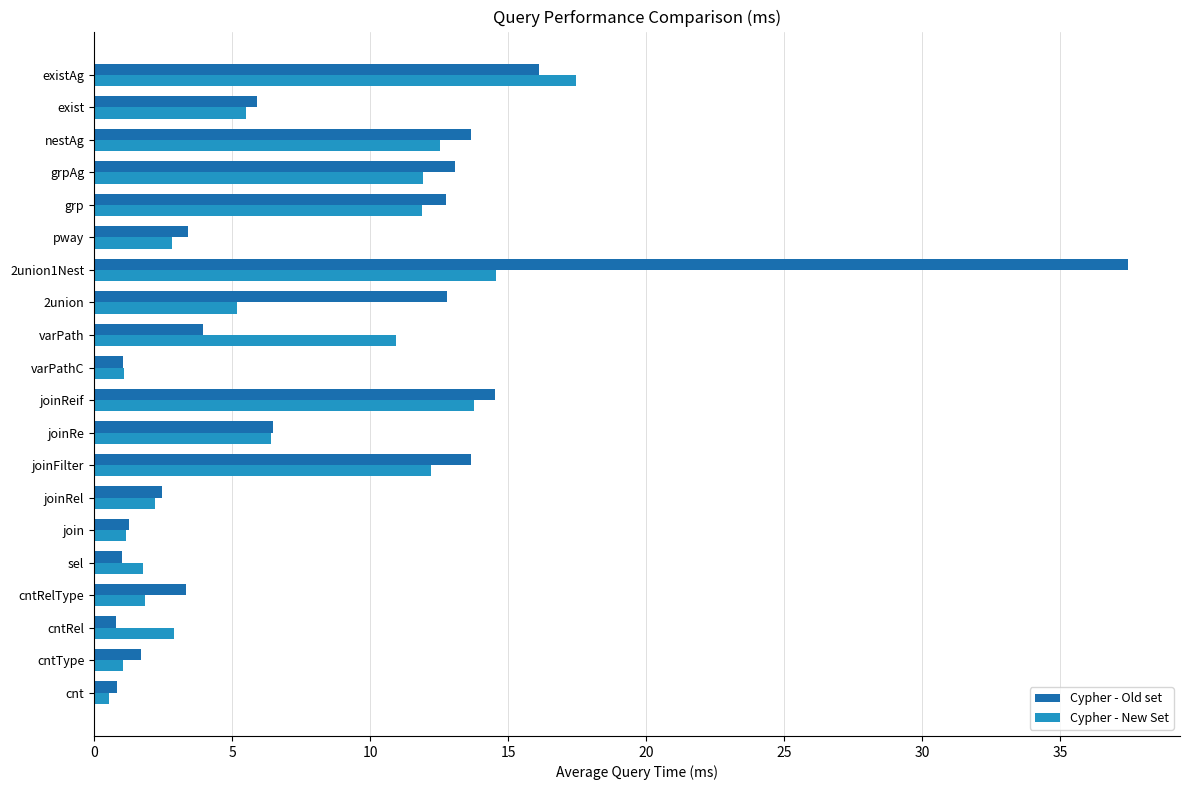

What are all the series names shown in the legend?

Cypher - Old set, Cypher - New Set